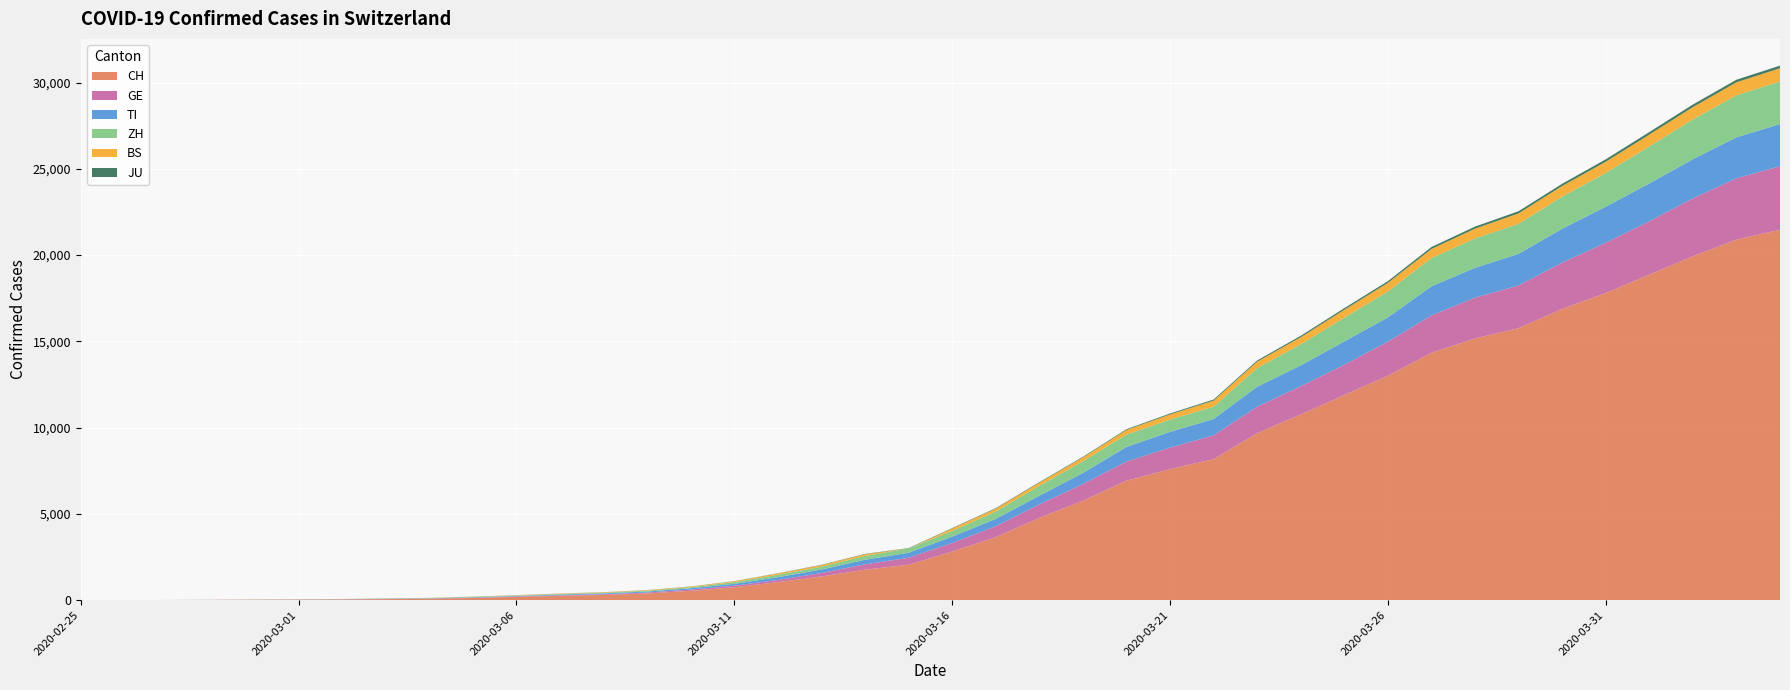

Reading right to left, transcribe all the data shown in this chart.

CH: 2020-04-04=21470	2020-04-03=20900	2020-04-02=19934	2020-04-01=18868	2020-03-31=17801	2020-03-30=16884	2020-03-29=15768	2020-03-28=15170	2020-03-27=14338	2020-03-26=13005	2020-03-25=11891	2020-03-24=10767	2020-03-23=9680	2020-03-22=8173	2020-03-21=7599	2020-03-20=6924	2020-03-19=5765	2020-03-18=4768	2020-03-17=3652	2020-03-16=2818	2020-03-15=2053	2020-03-14=1769	2020-03-13=1374	2020-03-12=1046	2020-03-11=749	2020-03-10=542	2020-03-09=391	2020-03-08=304	2020-03-07=252	2020-03-06=194	2020-03-05=126	2020-03-04=84	2020-03-03=61	2020-03-02=42	2020-03-01=30	2020-02-29=22	2020-02-28=13	2020-02-27=6	2020-02-26=2	2020-02-25=0
GE: 2020-04-04=3685	2020-04-03=3553	2020-04-02=3354	2020-04-01=3094	2020-03-31=2914	2020-03-30=2682	2020-03-29=2472	2020-03-28=2365	2020-03-27=2169	2020-03-26=1981	2020-03-25=1755	2020-03-24=1632	2020-03-23=1532	2020-03-22=1383	2020-03-21=1241	2020-03-20=1110	2020-03-19=967	2020-03-18=778	2020-03-17=633	2020-03-16=497	2020-03-15=403	2020-03-14=310	2020-03-13=197	2020-03-12=123	2020-03-11=91	2020-03-10=75	2020-03-09=50	2020-03-08=40	2020-03-07=32	2020-03-06=21	2020-03-05=17	2020-03-04=14	2020-03-03=14	2020-03-02=11	2020-03-01=10	2020-02-29=7	2020-02-28=4	2020-02-27=1	2020-02-26=1	2020-02-25=0
TI: 2020-04-04=2442	2020-04-03=2377	2020-04-02=2271	2020-04-01=2195	2020-03-31=2091	2020-03-30=1962	2020-03-29=1837	2020-03-28=1727	2020-03-27=1688	2020-03-26=1401	2020-03-25=1354	2020-03-24=1209	2020-03-23=1162	2020-03-22=945	2020-03-21=916	2020-03-20=849	2020-03-19=638	2020-03-18=511	2020-03-17=426	2020-03-16=368	2020-03-15=293	2020-03-14=265	2020-03-13=206	2020-03-12=163	2020-03-11=108	2020-03-10=75	2020-03-09=61	2020-03-08=49	2020-03-07=41	2020-03-06=28	2020-03-05=25	2020-03-04=13	2020-03-03=8	2020-03-02=4	2020-03-01=2	2020-02-29=2	2020-02-28=1	2020-02-27=1	2020-02-26=1	2020-02-25=0
ZH: 2020-04-04=2467	2020-04-03=2434	2020-04-02=2306	2020-04-01=2142	2020-03-31=1953	2020-03-30=1862	2020-03-29=1736	2020-03-28=1704	2020-03-27=1630	2020-03-26=1503	2020-03-25=1371	2020-03-24=1224	2020-03-23=1076	2020-03-22=712	2020-03-21=712	2020-03-20=712	2020-03-19=680	2020-03-18=569	2020-03-17=430	2020-03-16=327	2020-03-15=251	2020-03-14=219	2020-03-13=164	2020-03-12=141	2020-03-11=102	2020-03-10=63	2020-03-09=50	2020-03-08=41	2020-03-07=35	2020-03-06=30	2020-03-05=24	2020-03-04=16	2020-03-03=14	2020-03-02=11	2020-03-01=7	2020-02-29=6	2020-02-28=2	2020-02-27=2	2020-02-26=0	2020-02-25=0
BS: 2020-04-04=767	2020-04-03=754	2020-04-02=714	2020-04-01=687	2020-03-31=653	2020-03-30=617	2020-03-29=605	2020-03-28=569	2020-03-27=530	2020-03-26=501	2020-03-25=462	2020-03-24=410	2020-03-23=374	2020-03-22=356	2020-03-21=297	2020-03-20=270	2020-03-19=220	2020-03-18=181	2020-03-17=164	2020-03-16=143	2020-03-15=0	2020-03-14=100	2020-03-13=92	2020-03-12=73	2020-03-11=49	2020-03-10=33	2020-03-09=28	2020-03-08=24	2020-03-07=21	2020-03-06=15	2020-03-05=8	2020-03-04=3	2020-03-03=3	2020-03-02=1	2020-03-01=1	2020-02-29=1	2020-02-28=1	2020-02-27=1	2020-02-26=0	2020-02-25=0
JU: 2020-04-04=154	2020-04-03=149	2020-04-02=149	2020-04-01=145	2020-03-31=140	2020-03-30=128	2020-03-29=127	2020-03-28=119	2020-03-27=114	2020-03-26=100	2020-03-25=92	2020-03-24=82	2020-03-23=69	2020-03-22=61	2020-03-21=54	2020-03-20=44	2020-03-19=36	2020-03-18=32	2020-03-17=29	2020-03-16=25	2020-03-15=19	2020-03-14=18	2020-03-13=17	2020-03-12=12	2020-03-11=7	2020-03-10=7	2020-03-09=7	2020-03-08=5	2020-03-07=5	2020-03-06=4	2020-03-05=4	2020-03-04=2	2020-03-03=2	2020-03-02=1	2020-03-01=1	2020-02-29=1	2020-02-28=1	2020-02-27=1	2020-02-26=0	2020-02-25=0